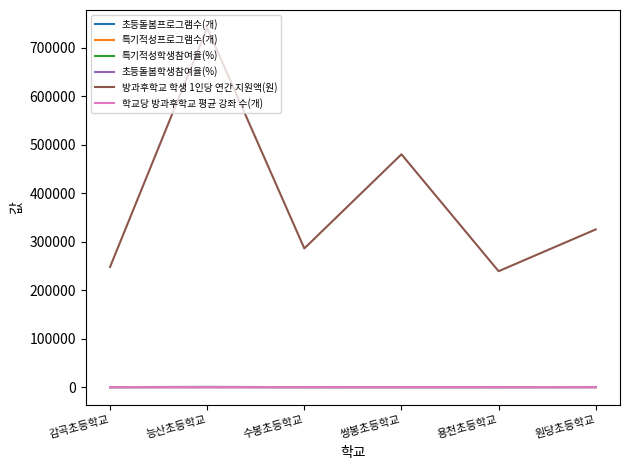

At which category is the sum across all series the highest?

능산초등학교